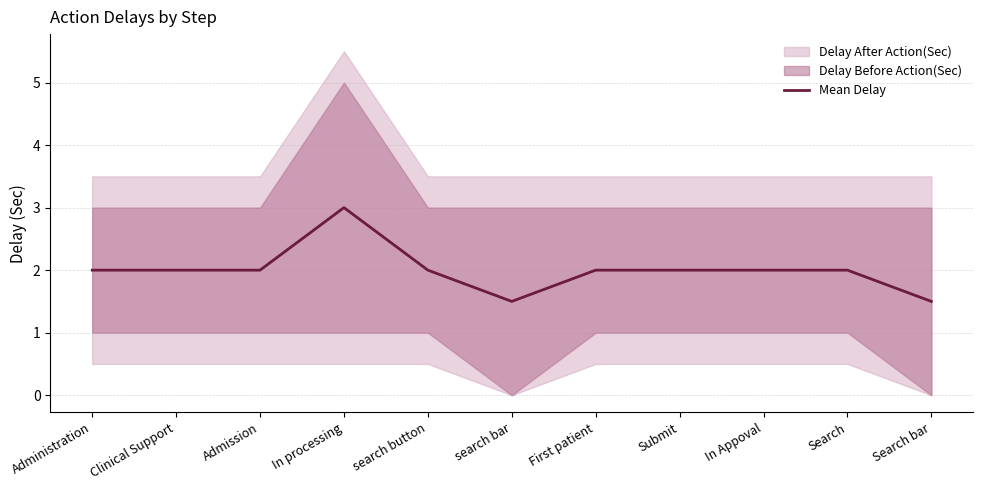

How many points are lower than both their immediate neighbors (excluding endpoints)?

1